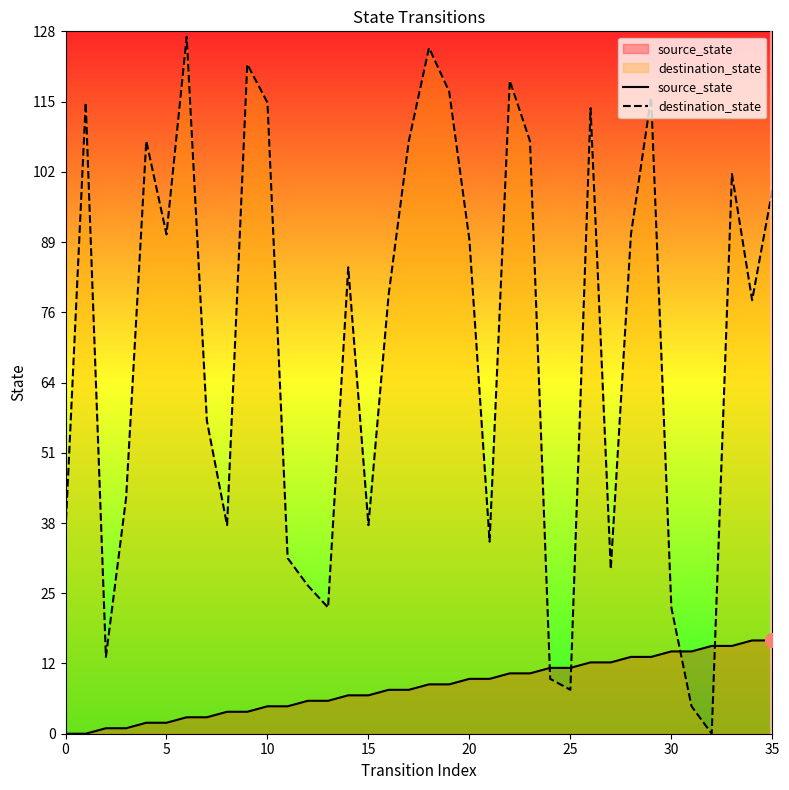

Which series contains the highest Y value?

destination_state